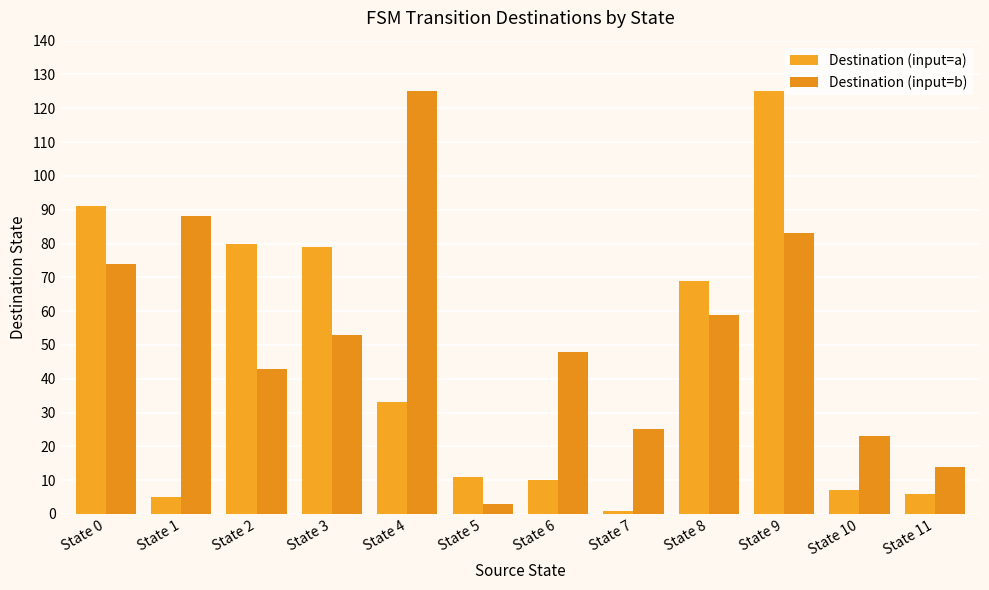

At which label is Destination (input=a) closest to 63?

State 8